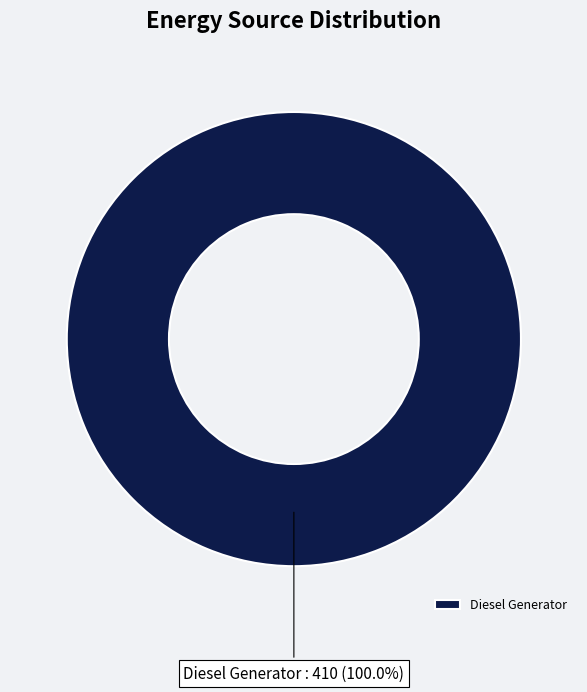

What percentage is the Diesel Generator slice, to the nearest percent?

100%